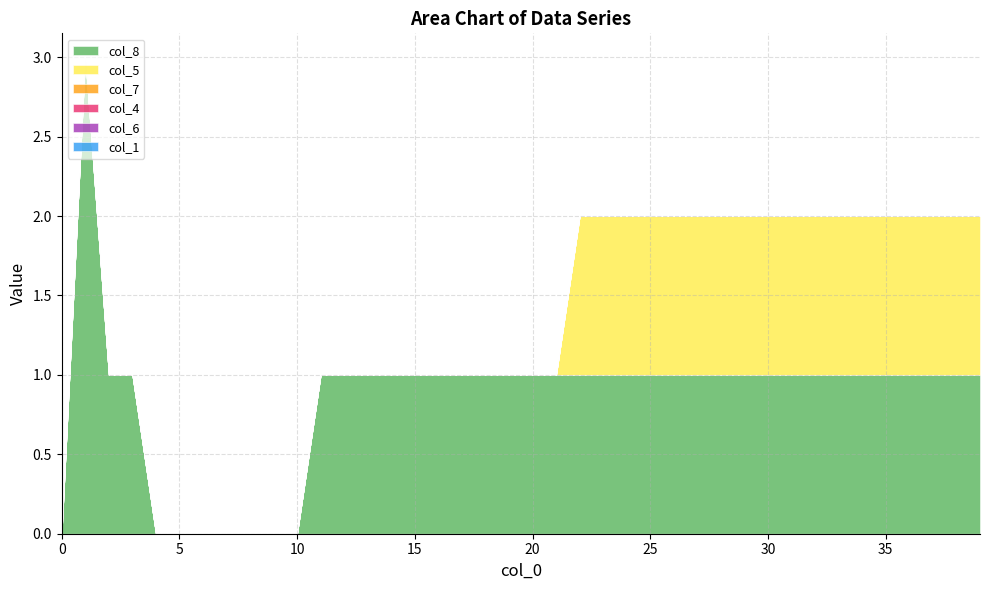

Is the value of col_1 at 12.0 greater than the value of col_4 at 35.0?

No